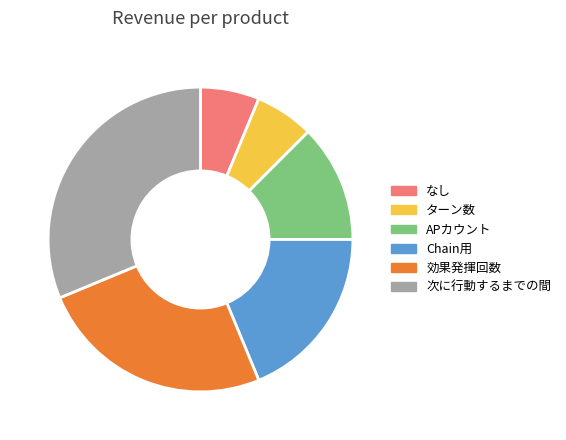

Combined, do 次に行動するまでの間 and APカウント account for over 50%?

No